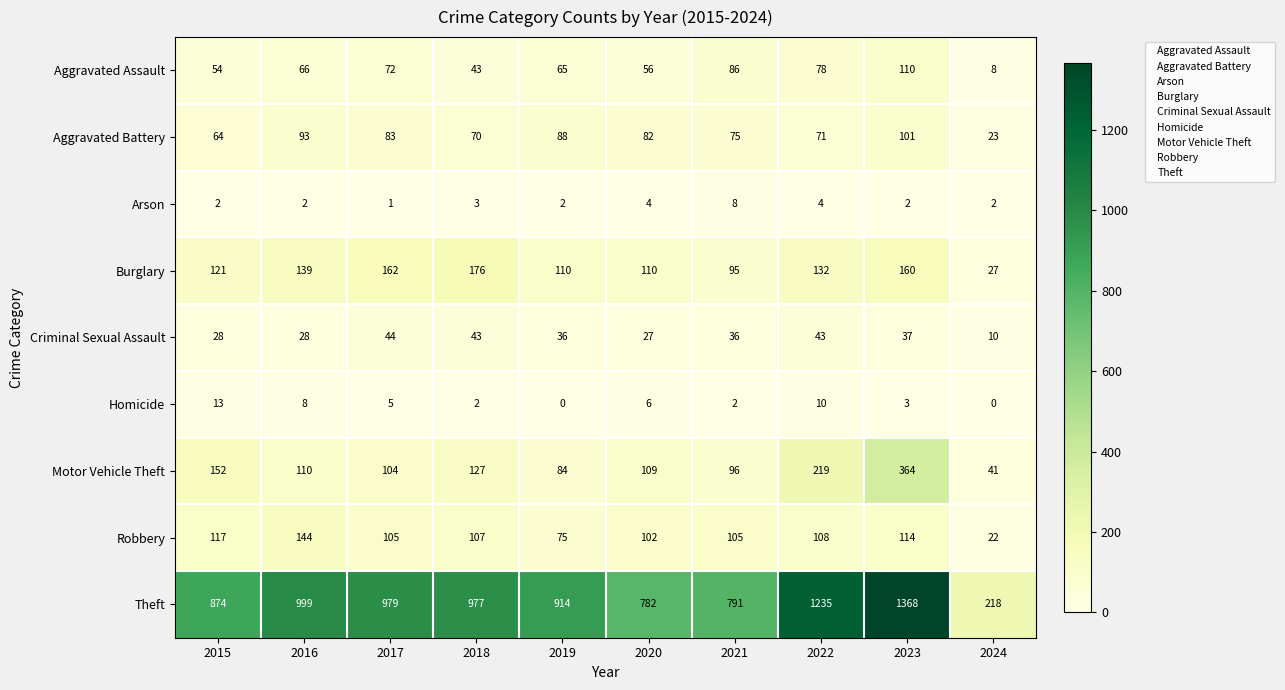

At which category is the sum across all series the highest?

2023